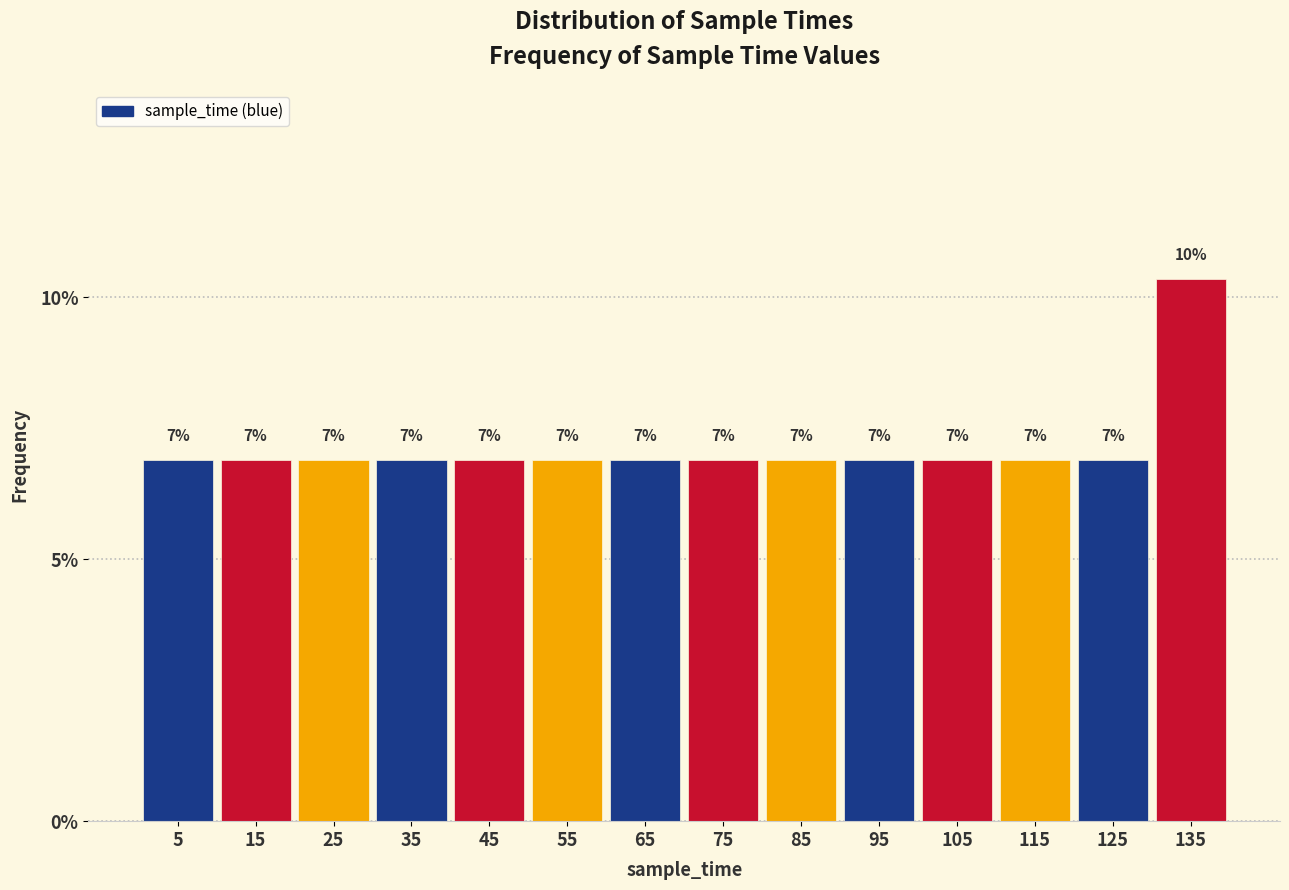

Are the bars horizontal?

No